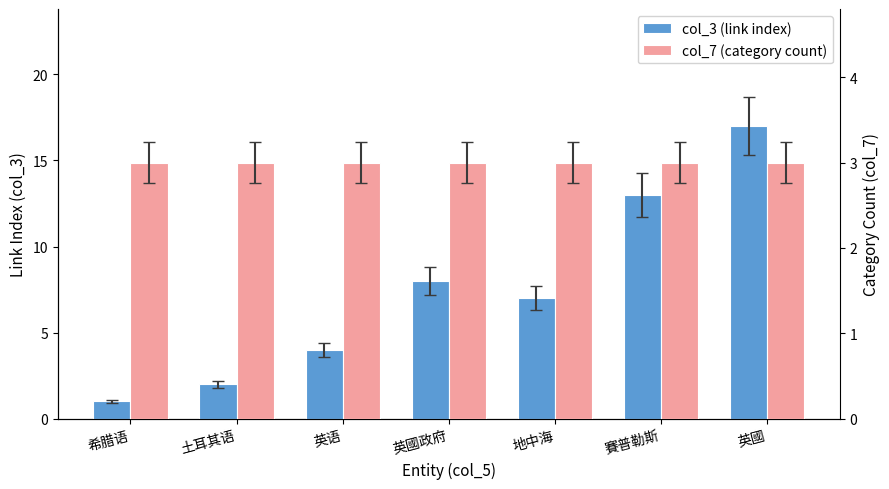

Rank the series by their average value, from highest to lowest.

col_3 (link index), col_7 (category count)